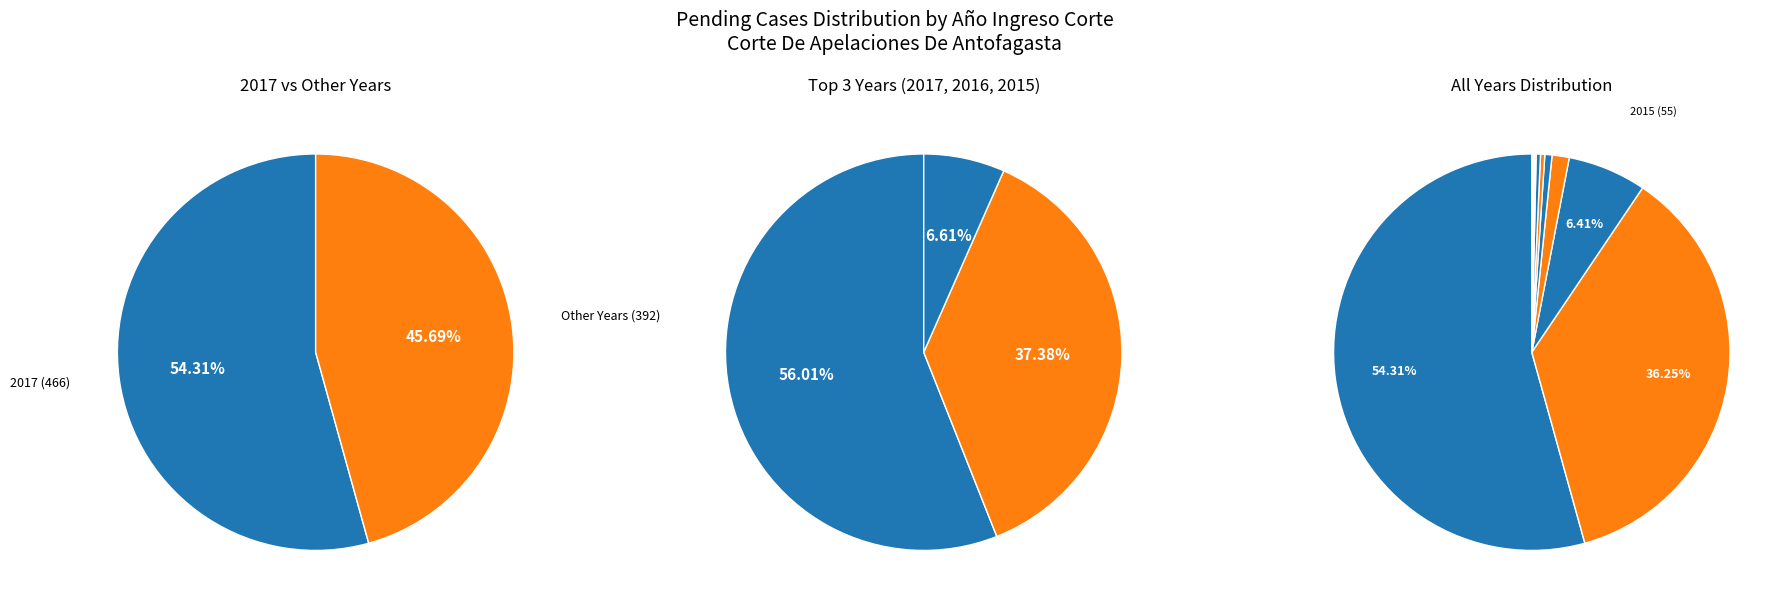

Is 2017 the majority of the pie?

Yes